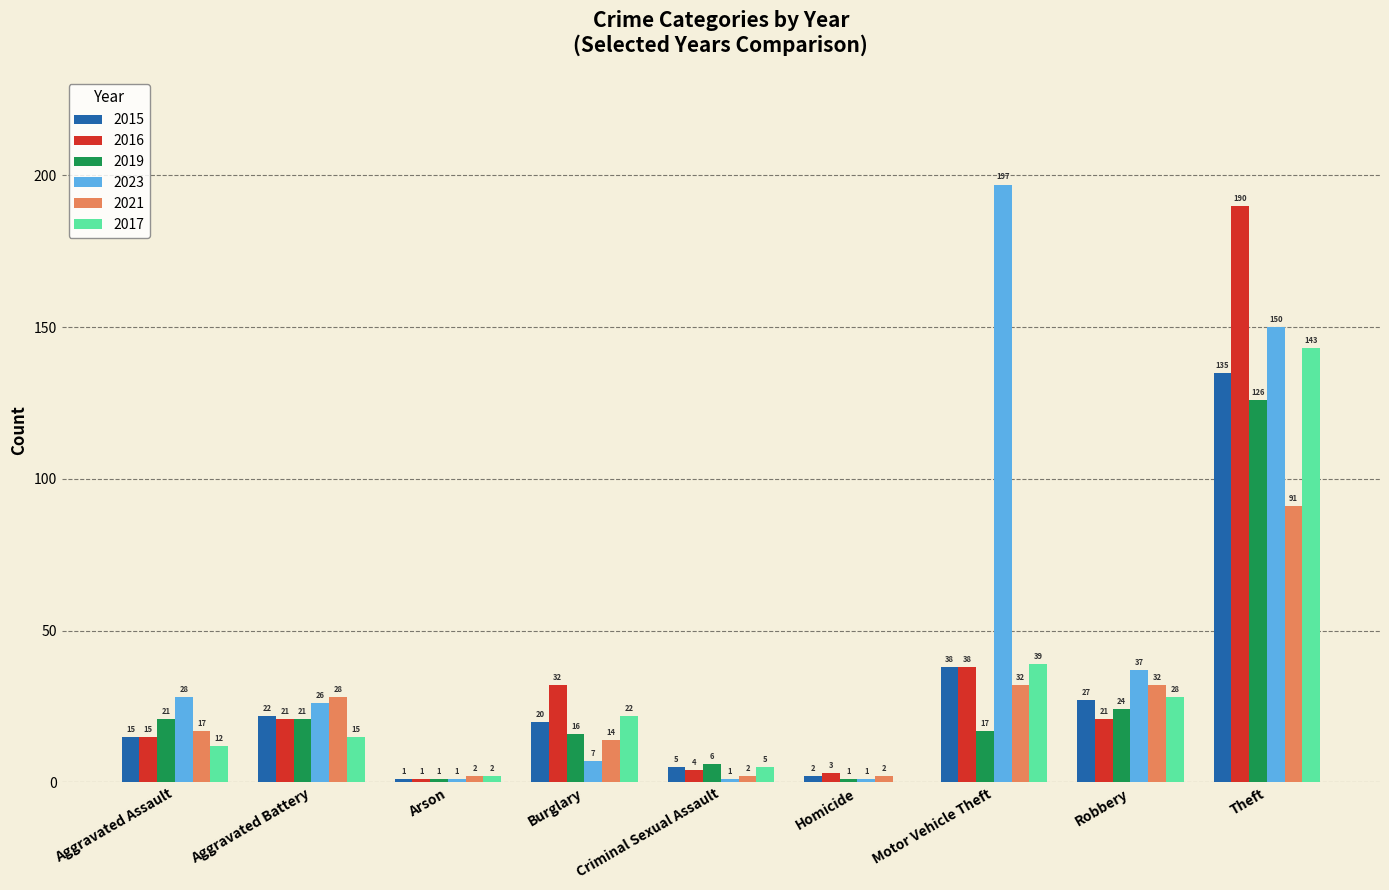

The 2015 series shows 4 at Aggravated Assault. True or false?

False